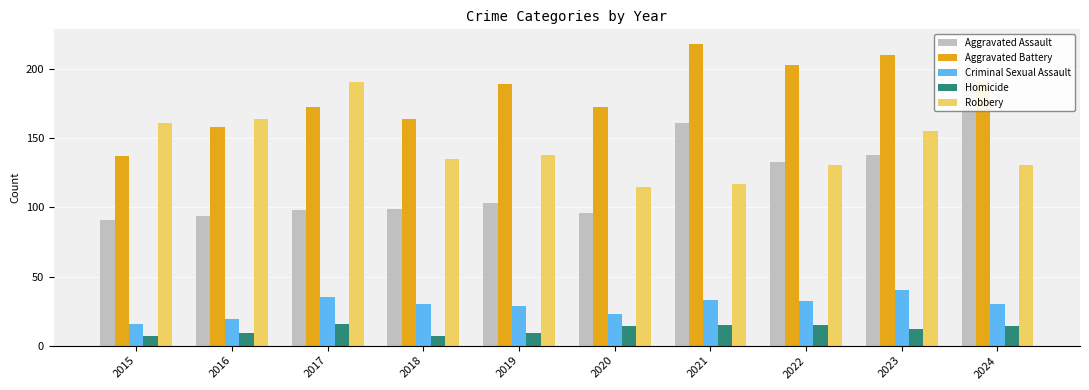

Count the number of categories in the chart.

10